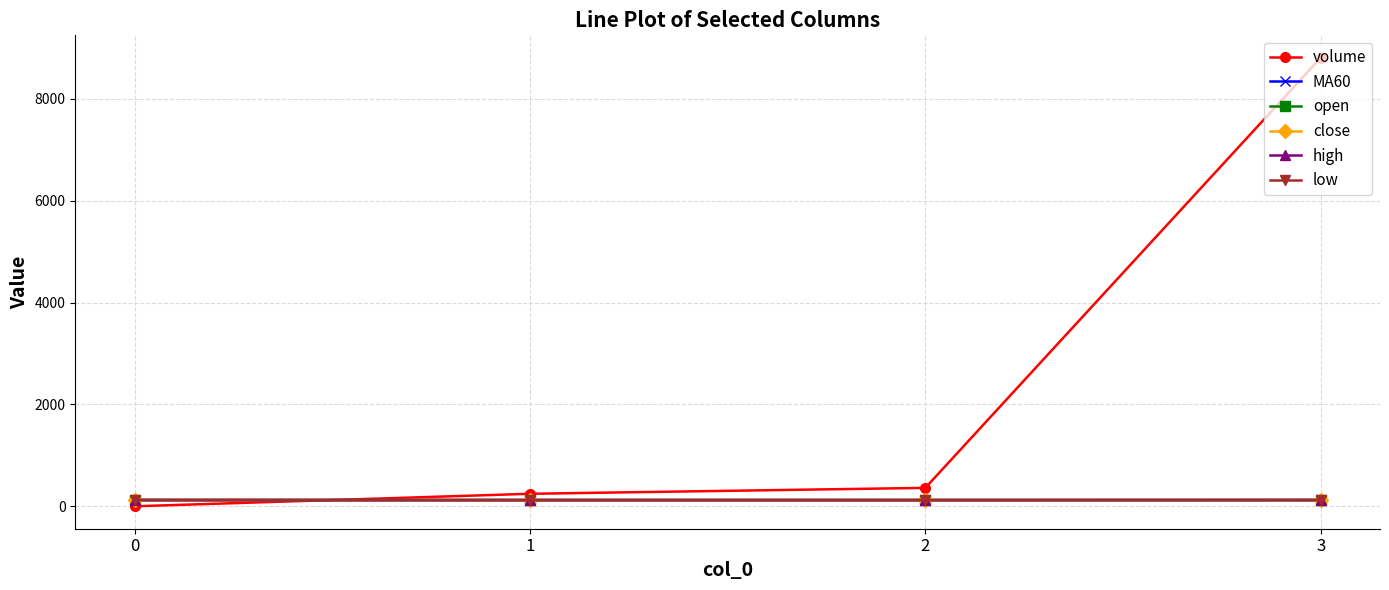

What is the highest value of the high series?

124.0